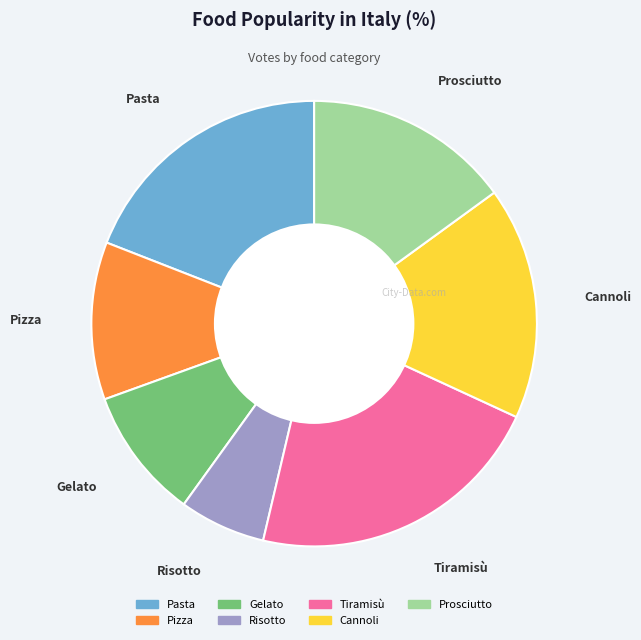

Which category has the biggest portion of the pie?

Tiramisù